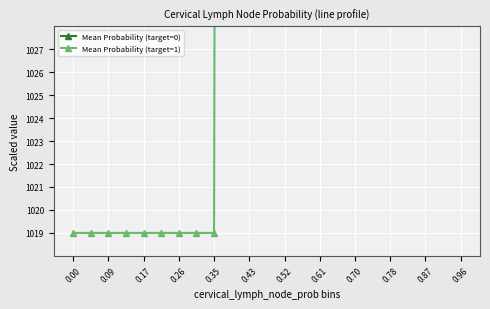

How many lines are shown in the chart?

2